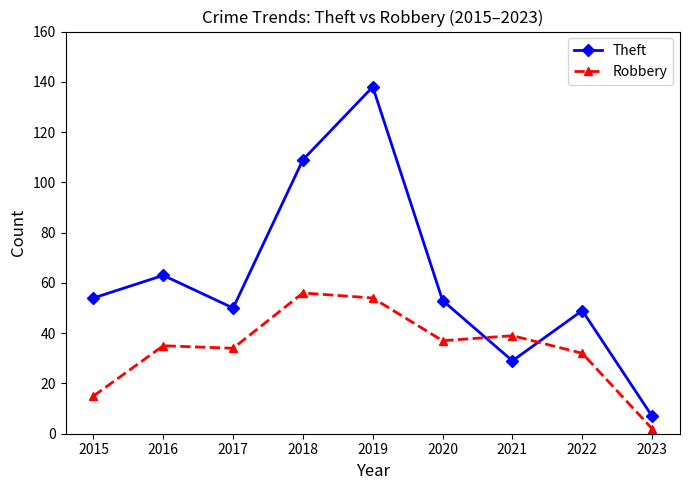

Which series has the widest spread of values?

Theft